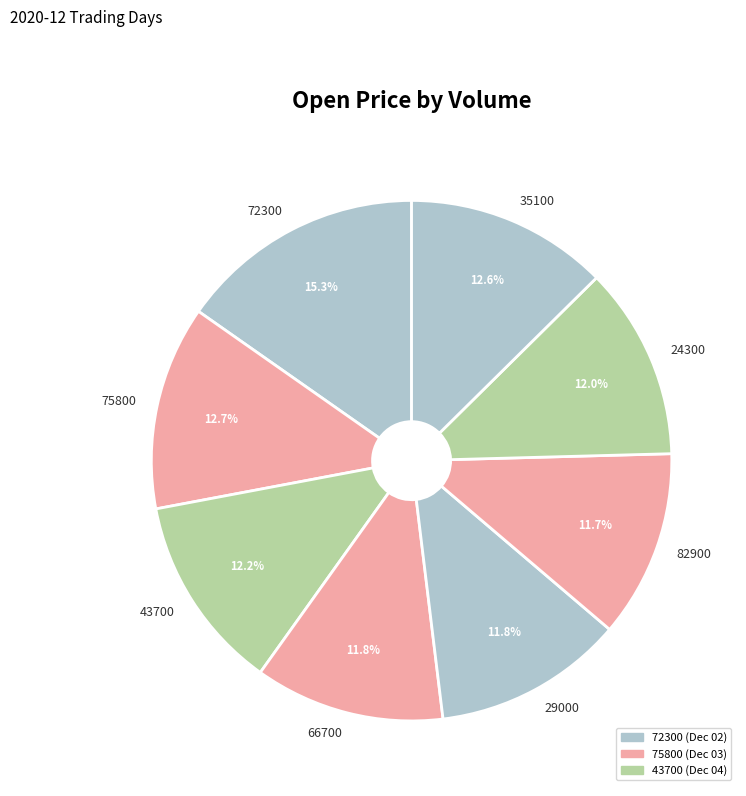

Is it true that 72300 is 26% of the pie?

False